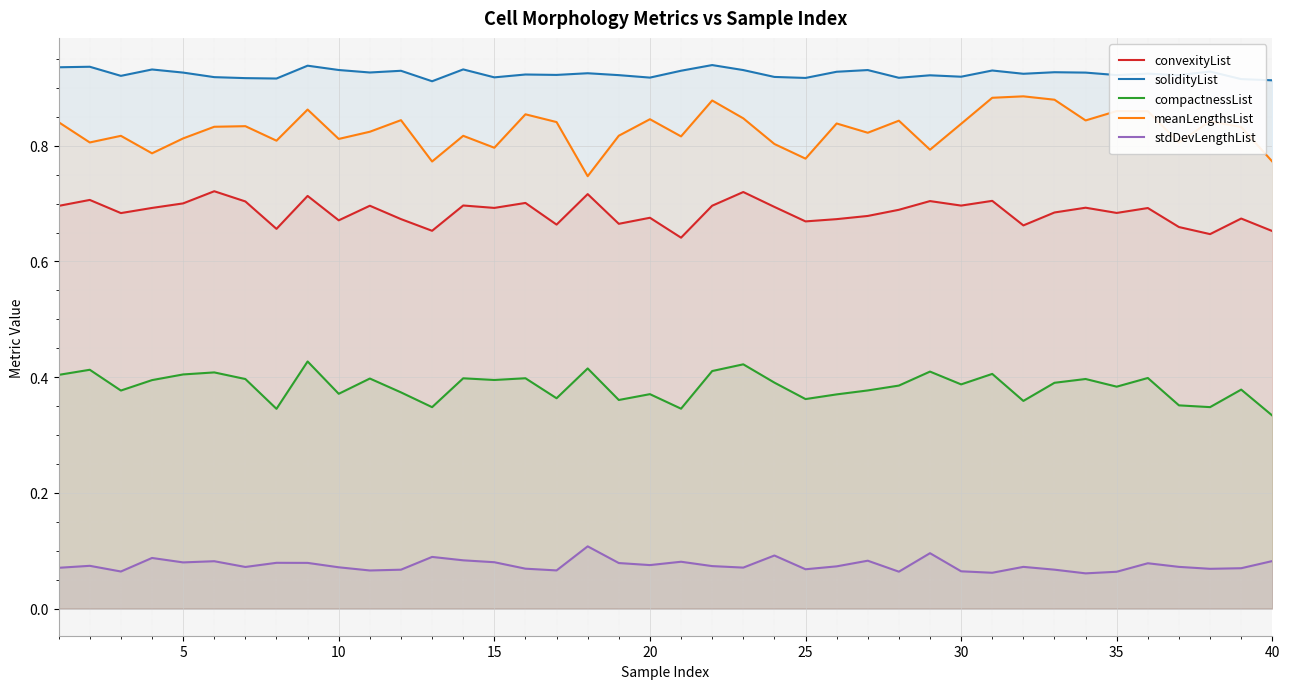

At 40, list the series in order from largest to smallest.

solidityList, meanLengthsList, convexityList, compactnessList, stdDevLengthList